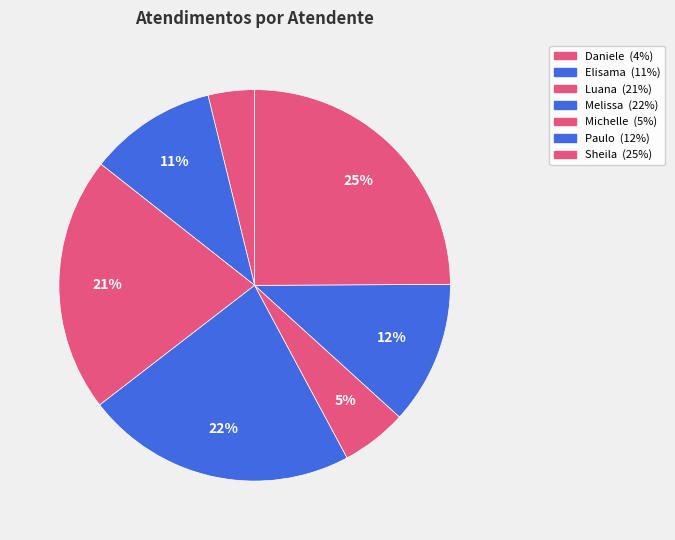

Count the number of slices in the pie.

7